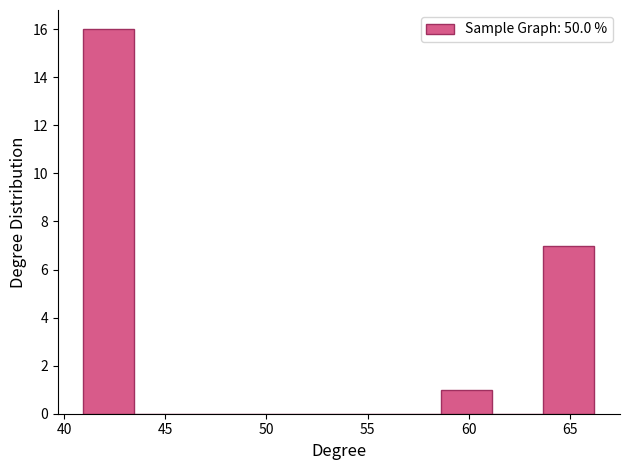

Reading left to right, list every bar in this chart as the range it spans on the x-axis followed by its height. Neither the bar edges nor the heights are printed on the chart, so give them approximately, as read against the axes.

41.0 to 43.5: 16
43.5 to 46.0: 0
46.0 to 48.5: 0
48.5 to 51.0: 0
51.0 to 53.5: 0
53.5 to 56.0: 0
56.0 to 58.5: 0
58.5 to 61.0: 1
61.0 to 63.5: 0
63.5 to 66.0: 7